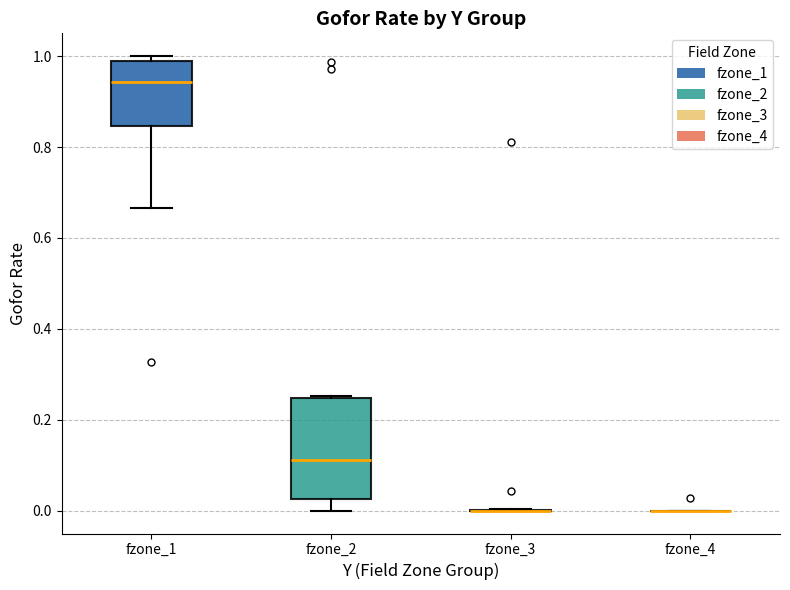

Reading left to right, read every box against the y-axis: the position of its median line, the range the box covers, and the ends of its whiskers. The values are not printed on the chart, so give them approximately, as read against the axis.

fzone_1: median 0.94, box 0.84 to 1.00, whiskers 0.66 to 1.00 (just above the box's upper edge)
fzone_2: median 0.12, box 0.02 to 0.24, whiskers 0.00 to 0.26
fzone_3: box collapsed to a line at 0.00, whiskers 0.00 to 0.00
fzone_4: box collapsed to a line at 0.00, whiskers 0.00 to 0.00